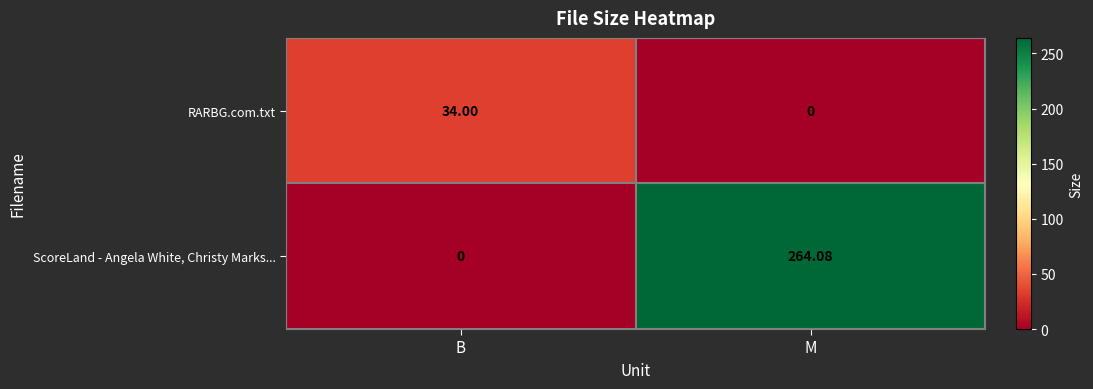

Which series has the largest total across all categories?

ScoreLand - Angela White, Christy Marks...